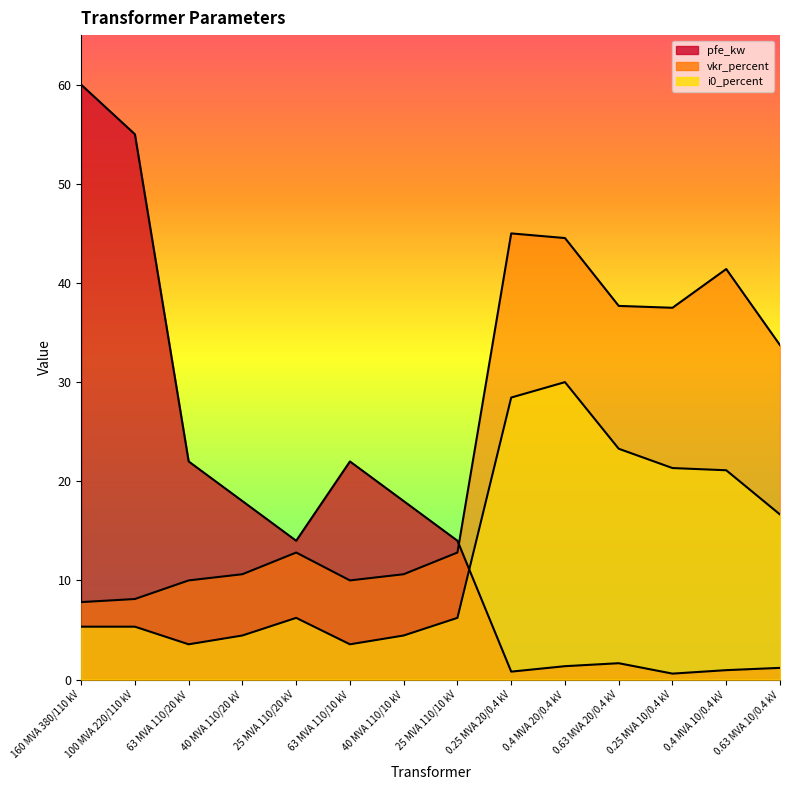

How many times do vkr_percent and pfe_kw cross each other?

1